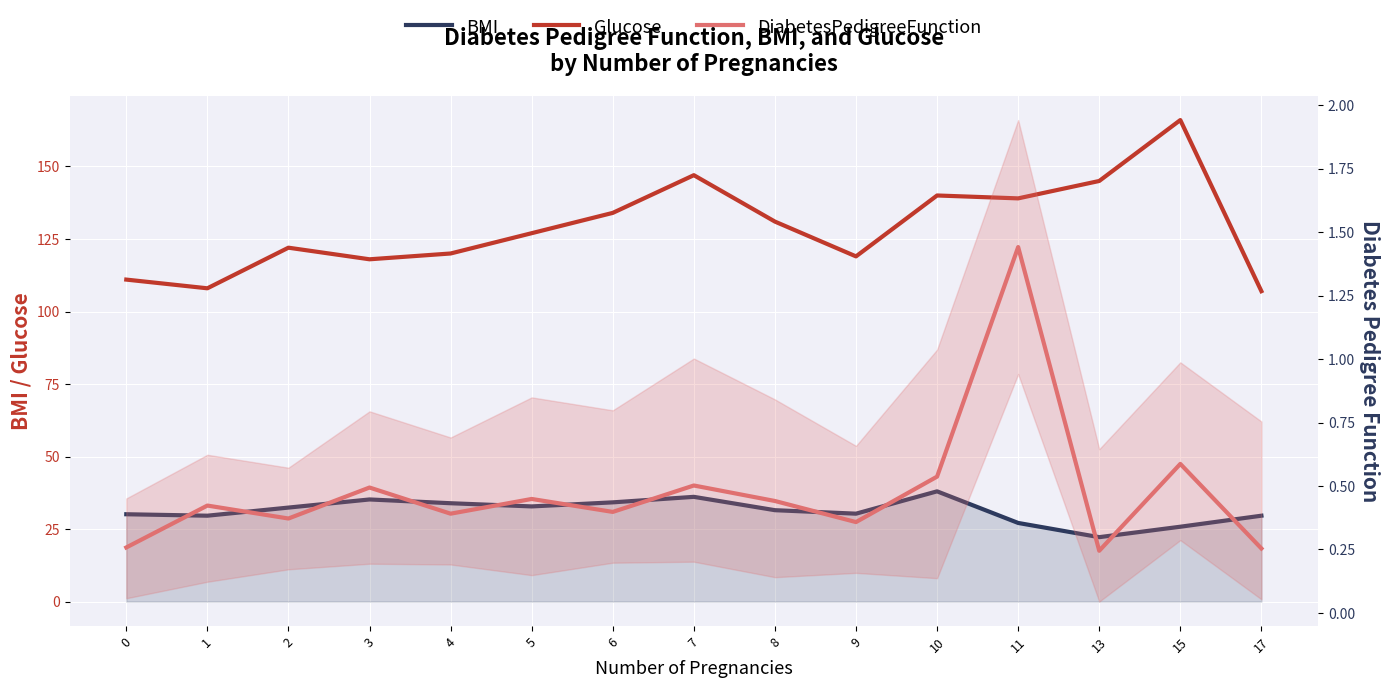

The value of DiabetesPedigreeFunction at 2 is 0.1. True or false?

False